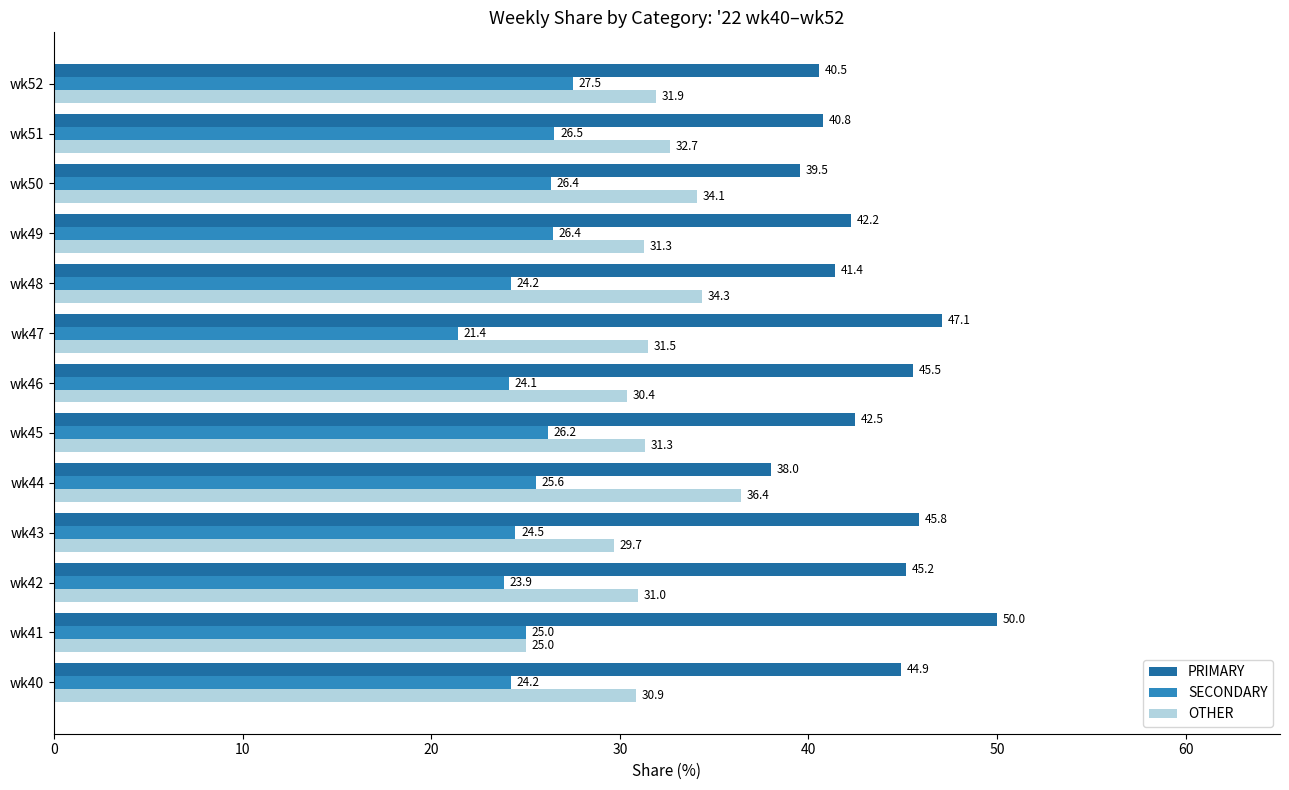

At how many categories does at least one series exceed 32?

13